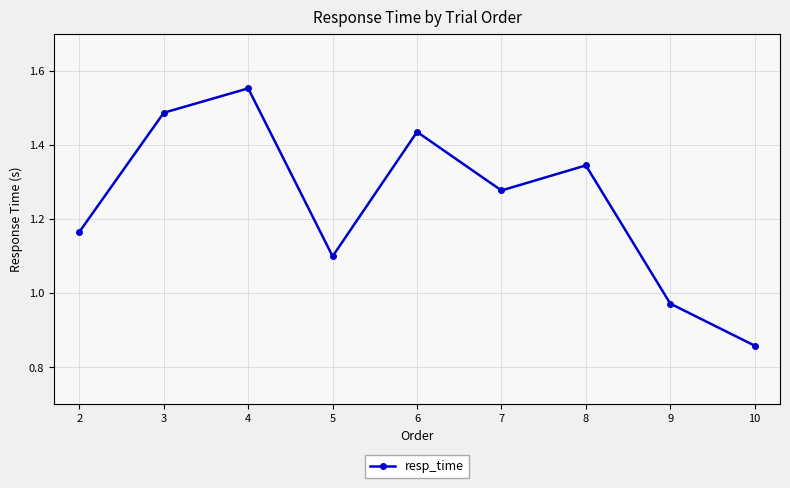

At which category does the data reach its first local peak?

4